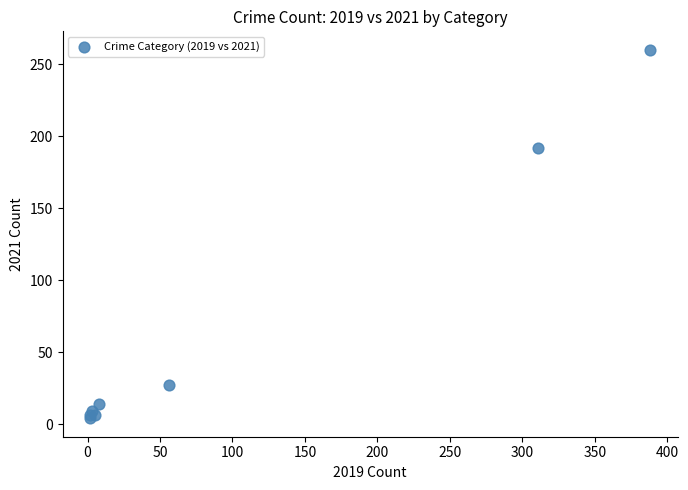

What Y value in the scatter plot is closest to 132?

192